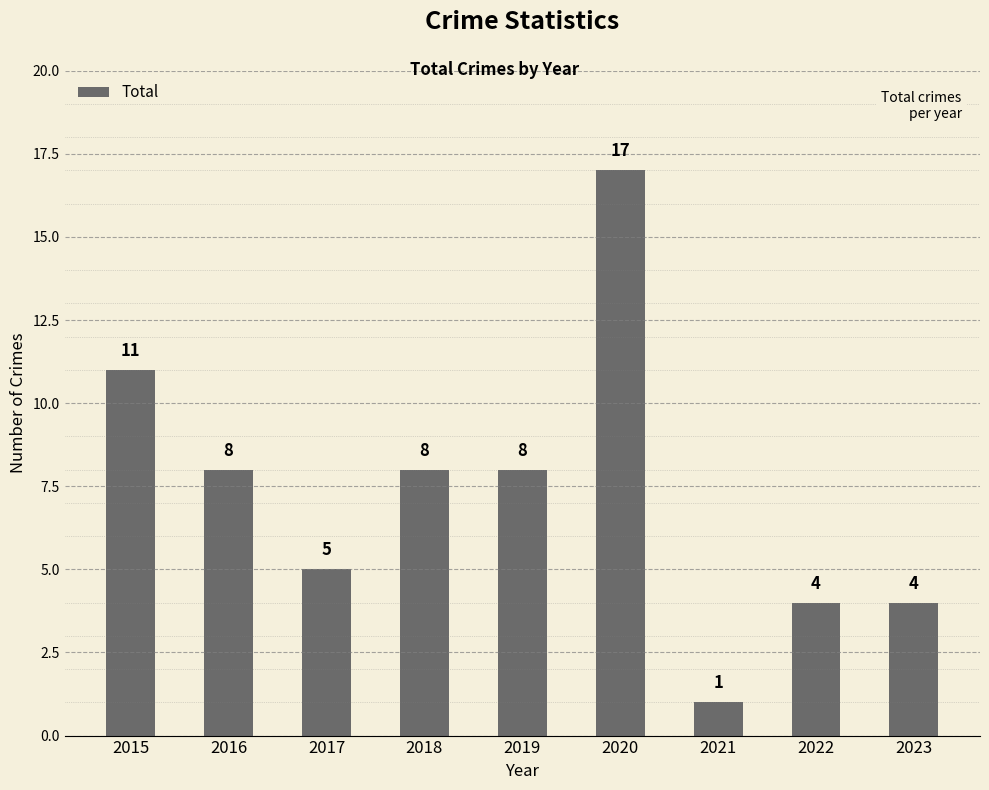

What is the value of the 6th bar from the left?

17